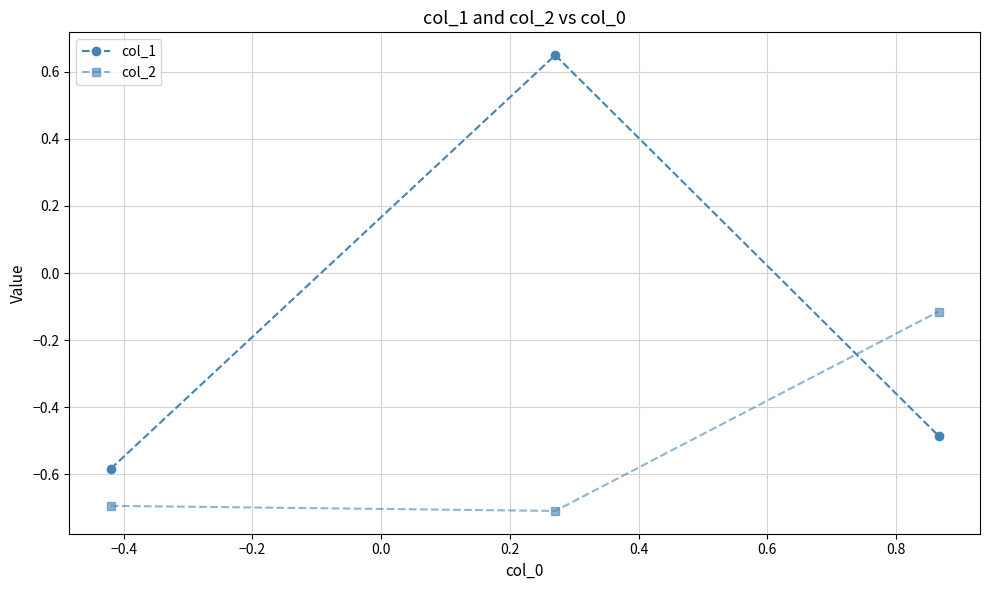

What is the minimum value shown in the chart?

-0.7